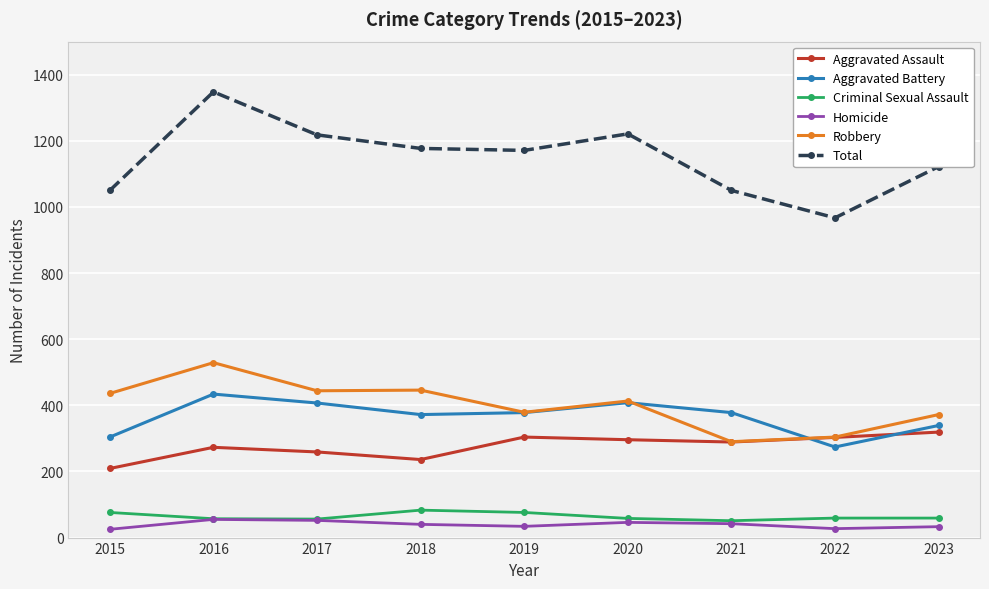

True or false: Aggravated Assault and Criminal Sexual Assault cross at least once.

False